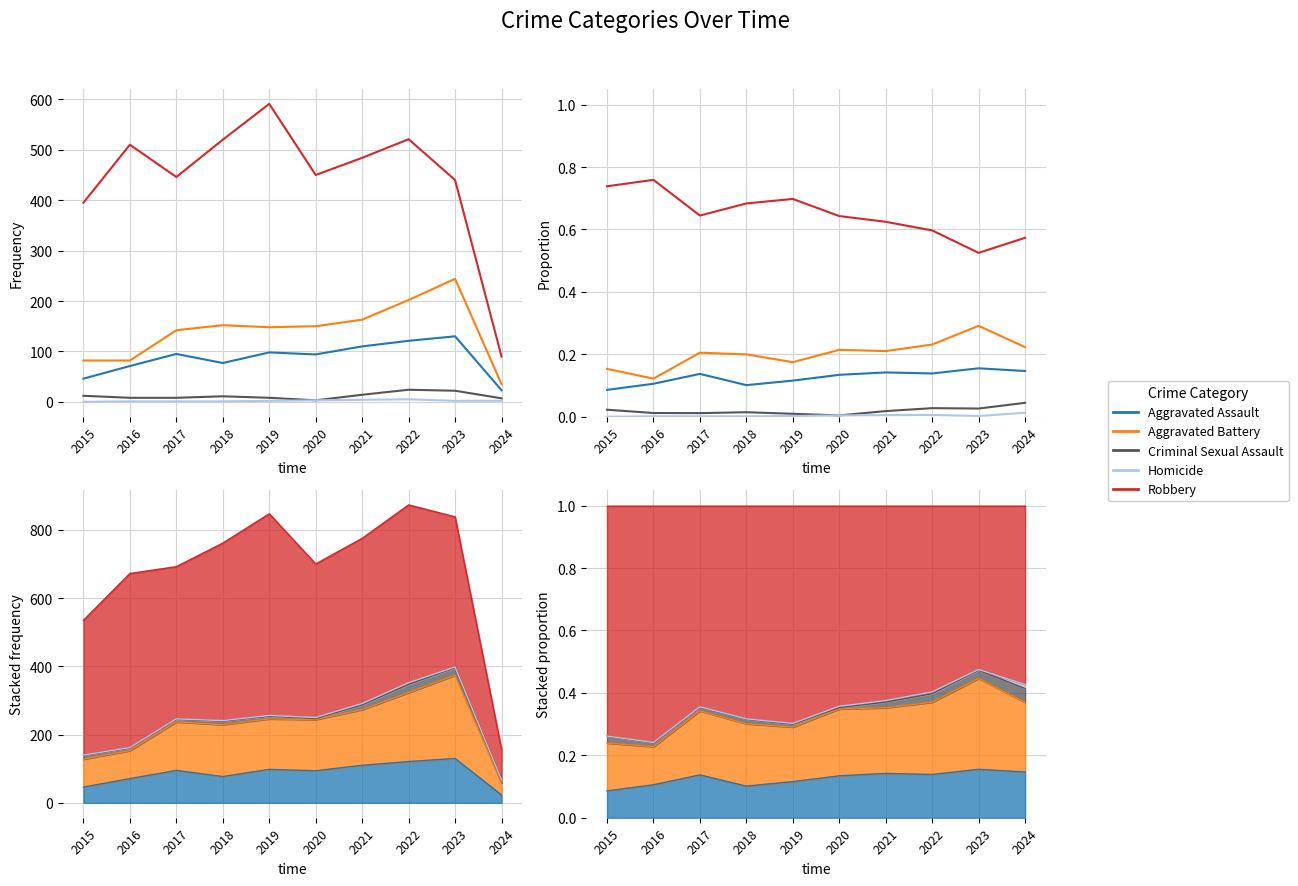

How many lines are shown in the chart?

5